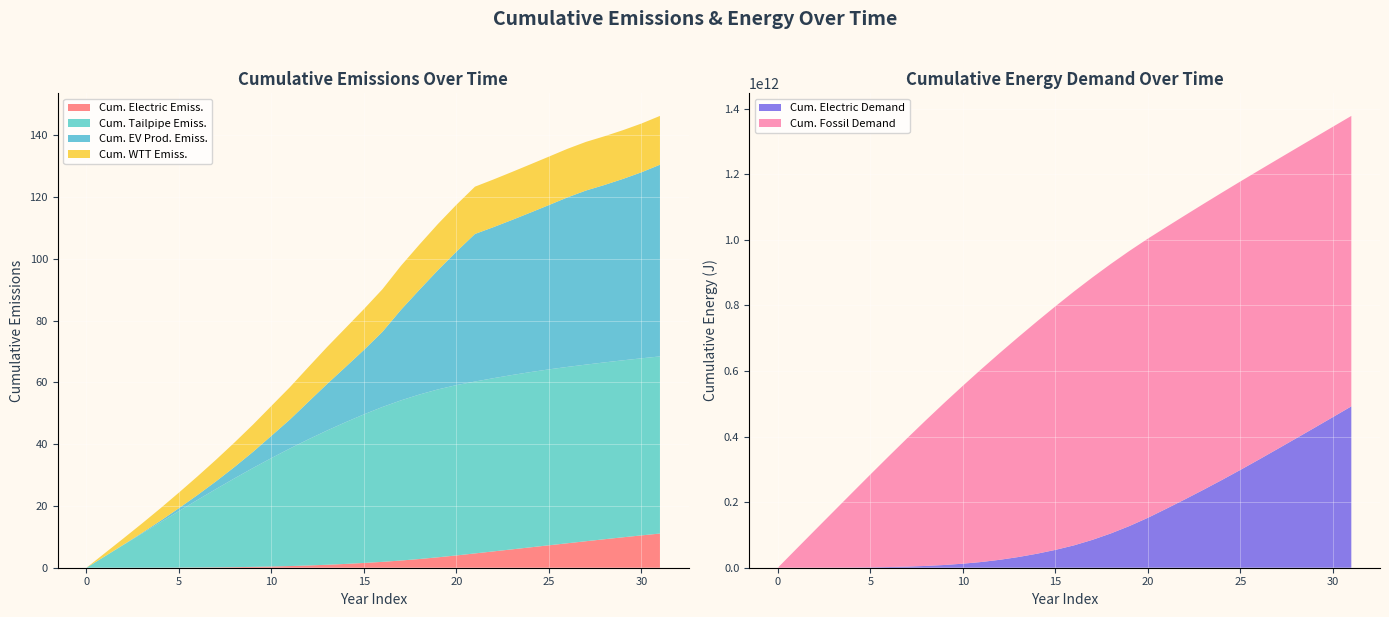

Reading right to left, transcribe all the data shown in this chart.

cum_electric: 11.1	10.5	9.8	9.2	8.6	7.9	7.3	6.6	5.9	5.3	4.6	4.0	3.4	2.8	2.3	1.9	1.5	1.2	1.0	0.7	0.5	0.4	0.3	0.2	0.1	0.1	0.0	0.0	0.0	0.0	0.0	0.0
cum_tailpipe: 57.3	57.3	57.3	57.2	57.2	57.1	56.9	56.7	56.4	56.1	55.6	55.1	54.3	53.2	51.8	50.1	48.1	45.9	43.4	40.8	38.1	35.1	32.0	28.7	25.4	21.9	18.3	14.7	11.0	7.4	3.7	0.0
cum_ev_prod: 62.0	60.2	58.7	57.4	56.3	54.9	53.2	51.6	50.2	48.9	47.8	43.2	38.6	33.9	29.3	24.3	20.9	17.9	15.0	12.1	9.4	7.2	5.2	3.7	2.5	1.6	0.9	0.5	0.2	0.1	0.0	0.0
cum_wtt_emiss: 15.8	15.8	15.8	15.8	15.7	15.7	15.7	15.6	15.5	15.4	15.3	15.2	14.9	14.6	14.3	13.8	13.2	12.6	12.0	11.2	10.5	9.7	8.8	7.9	7.0	6.0	5.0	4.1	3.0	2.0	1.0	0.0
cum_elec: 492017053478.1	459156532184.1	426474572774.7	393983691824.3	361708954714.6	329656511016.4	298172171787.6	267442575240.0	237496958897.2	208339934332.6	179922544635.5	152161209165.0	127016200091.9	104566232139.0	84930344221.8	68099586992.2	54356415648.6	42620593514.9	32613756471.2	24207782362.6	17464403561.8	12326668004.1	8363750078.0	5495032895.0	3465558119.4	2083002339.5	1152370647.2	570678014.2	259375290.2	110254967.1	37357487.4	0.0
cum_foss: 885617271134.5	885377399321.2	884890144181.0	884137875383.7	883082849124.4	881718609226.0	879491474382.3	876111751120.4	871545502785.1	865798609545.4	858961588145.0	851178041712.4	838786038927.9	821761322605.5	800061991688.8	773813529055.3	742498200814.2	707972299129.8	670665381032.0	630739265790.7	587959553101.3	542353392858.6	494457630765.5	444133455433.7	391851159944.7	337988316727.4	282931627142.7	227028326623.3	170606495250.9	114022204125.9	57112364341.5	0.0